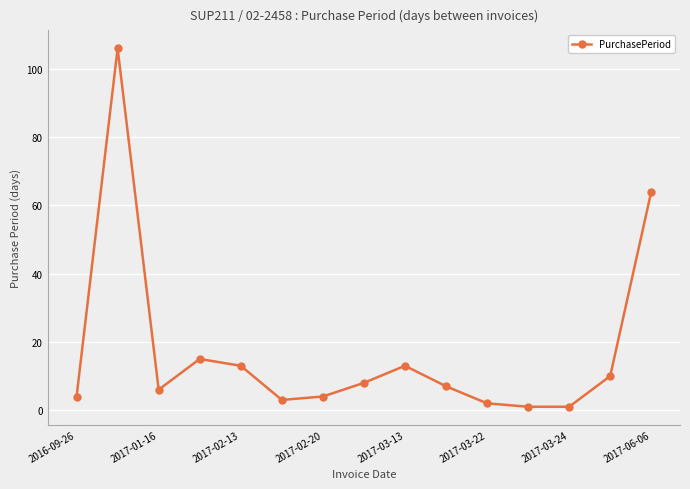

True or false: the data has more than 1 interior local peaks.

True